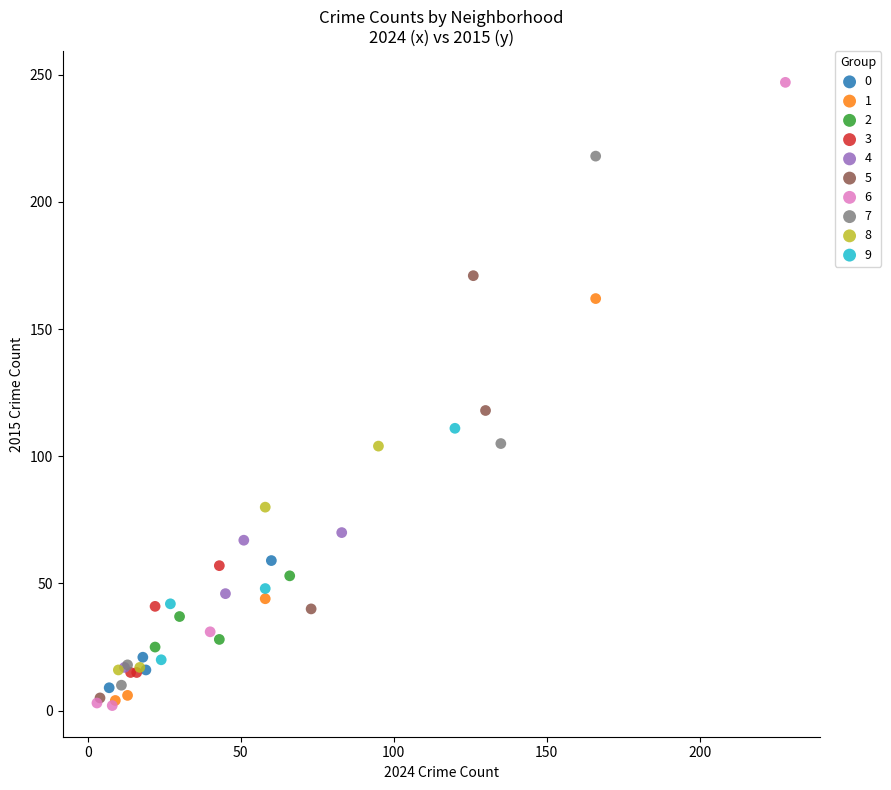

Which series has the largest Y range (max minus min)?

6